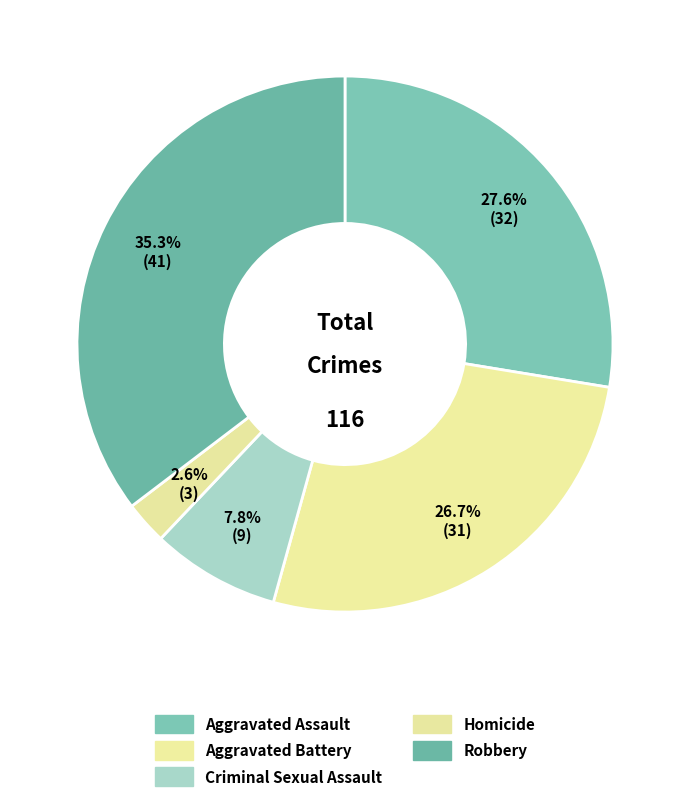

How many segments does this pie chart have?

5